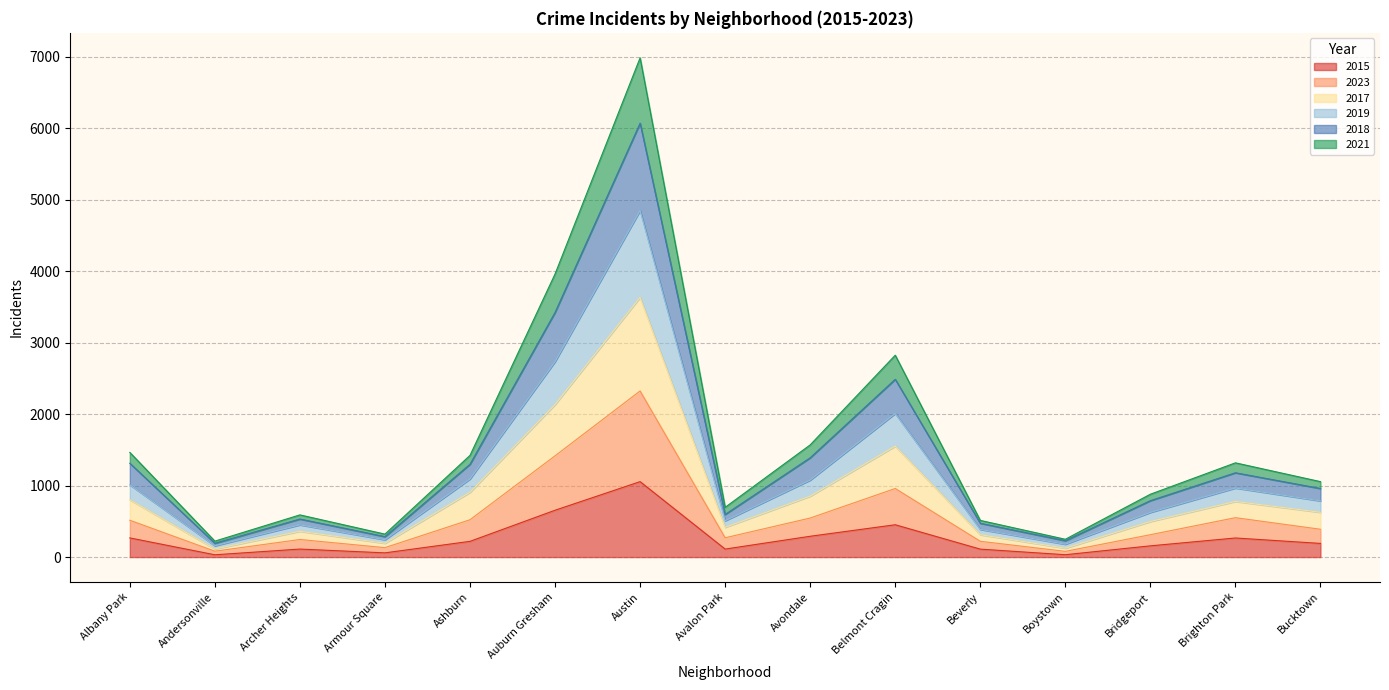

True or false: 2021 and 2018 cross at least once.

False